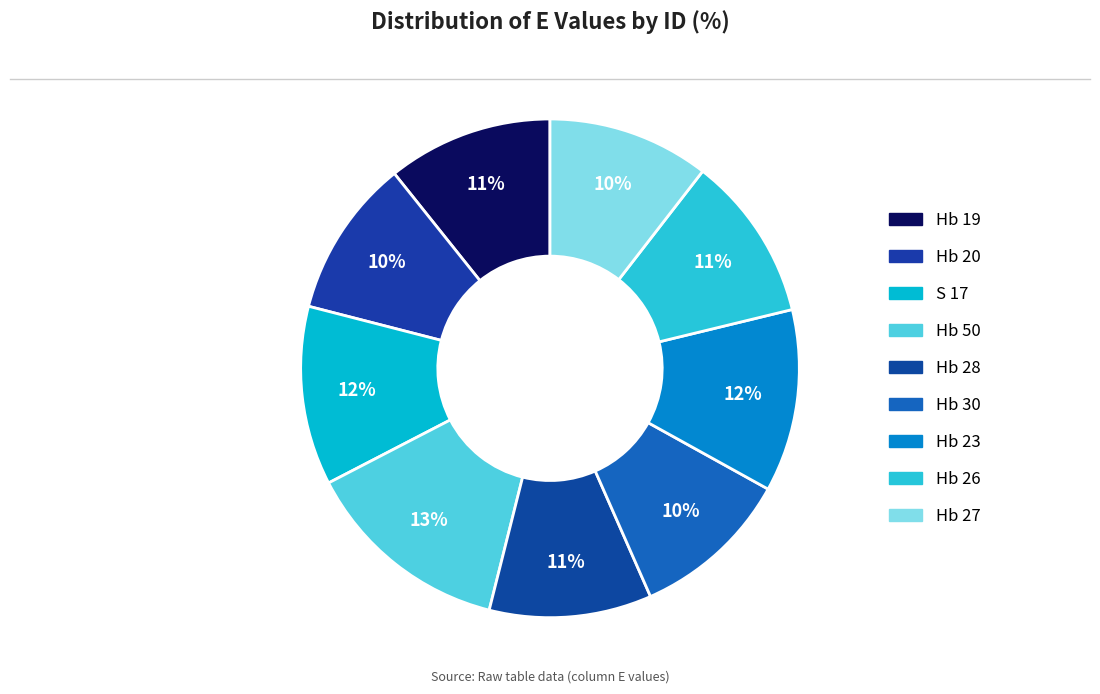

Is it true that Hb 26 is 11% of the pie?

True